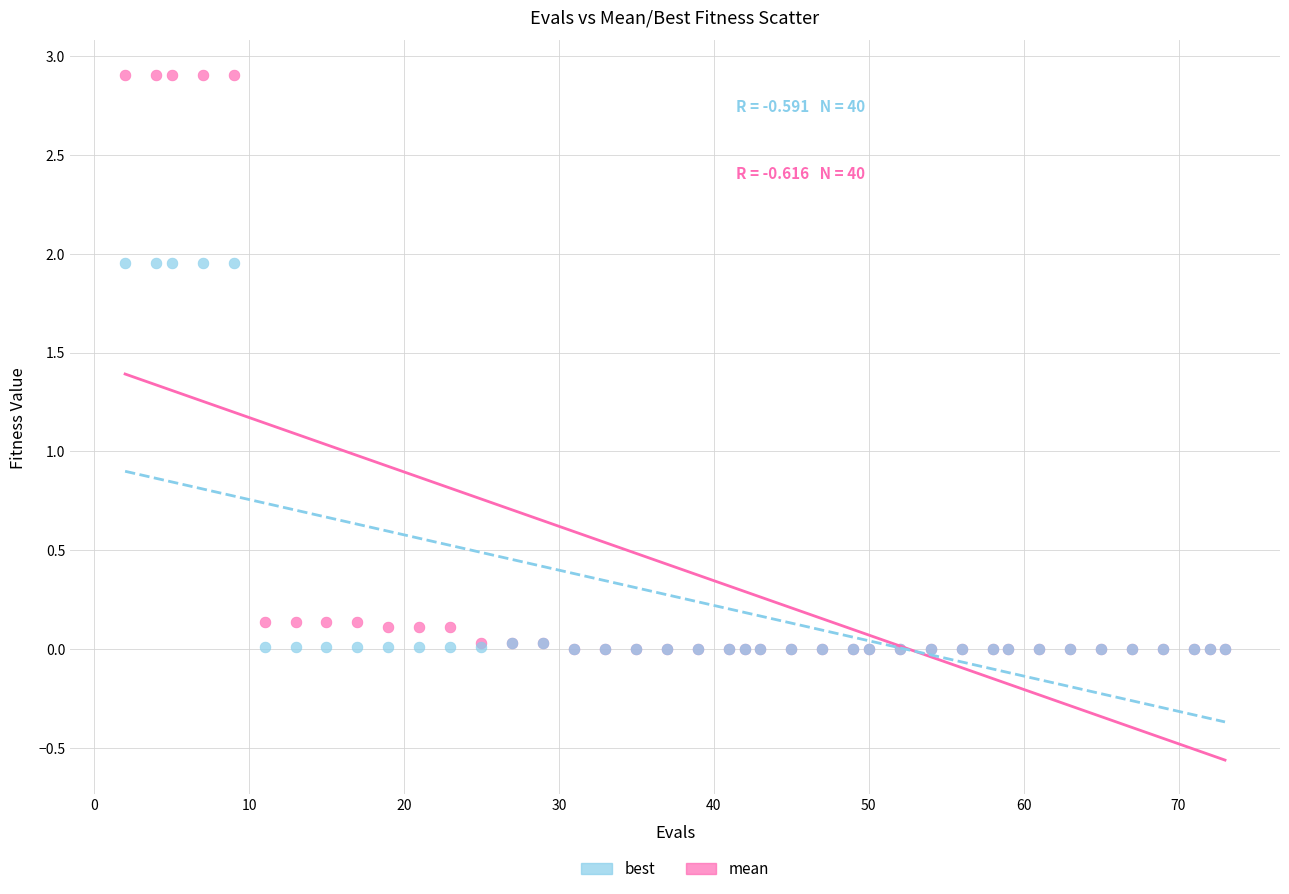

Which series reaches the maximum Y coordinate?

mean